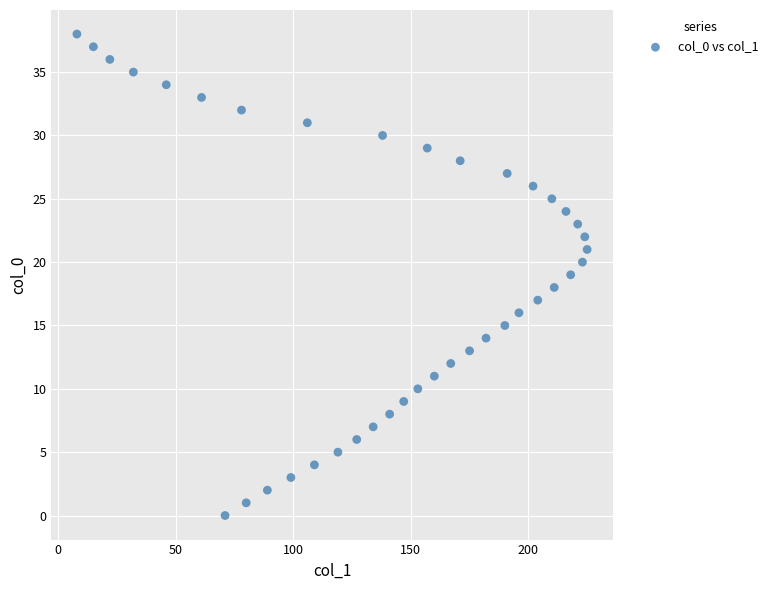

What is the range of X values (max minus min)?

217